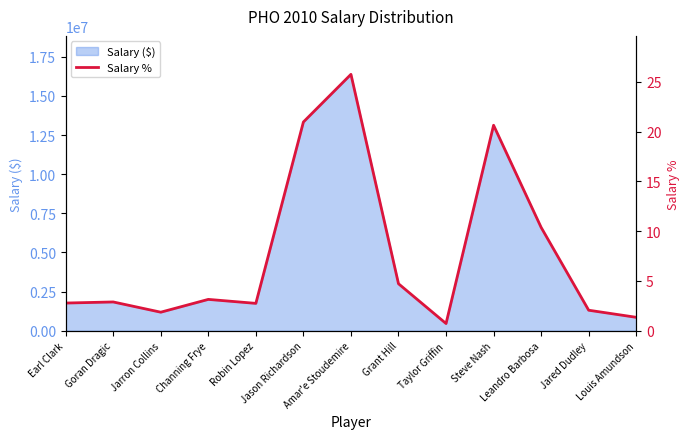

Rank the categories by value from lowest to highest.

Taylor Griffin, Louis Amundson, Jarron Collins, Jared Dudley, Robin Lopez, Earl Clark, Goran Dragic, Channing Frye, Grant Hill, Leandro Barbosa, Steve Nash, Jason Richardson, Amar'e Stoudemire